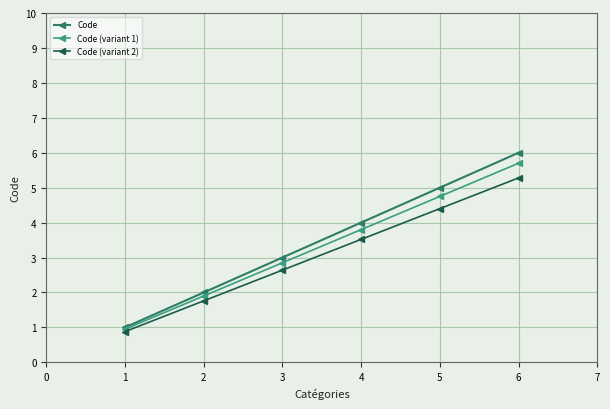

List the labels in order of Code (variant 2) value, largest first.

6, 5, 4, 3, 2, 1